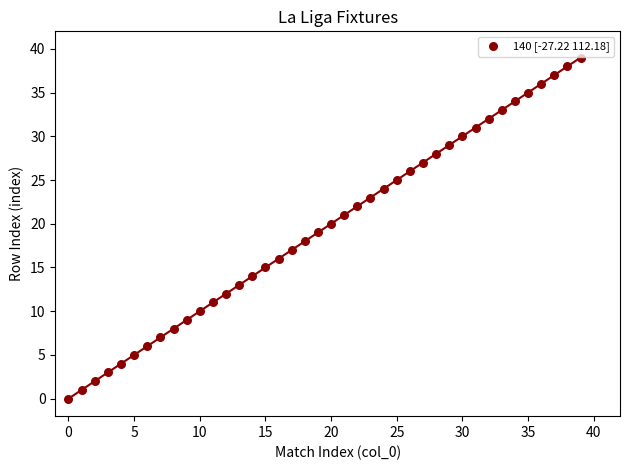

What is the range of Y values (max minus min)?

39